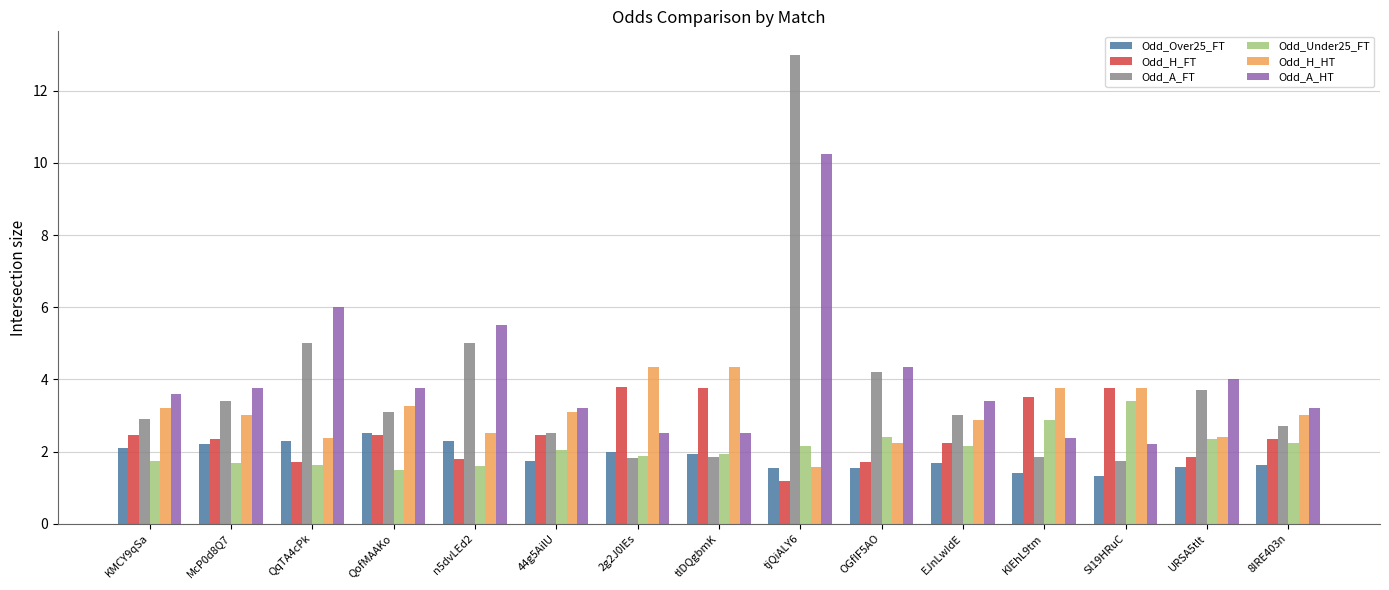

What is the label of the 1st bar from the right?

8IRE403n